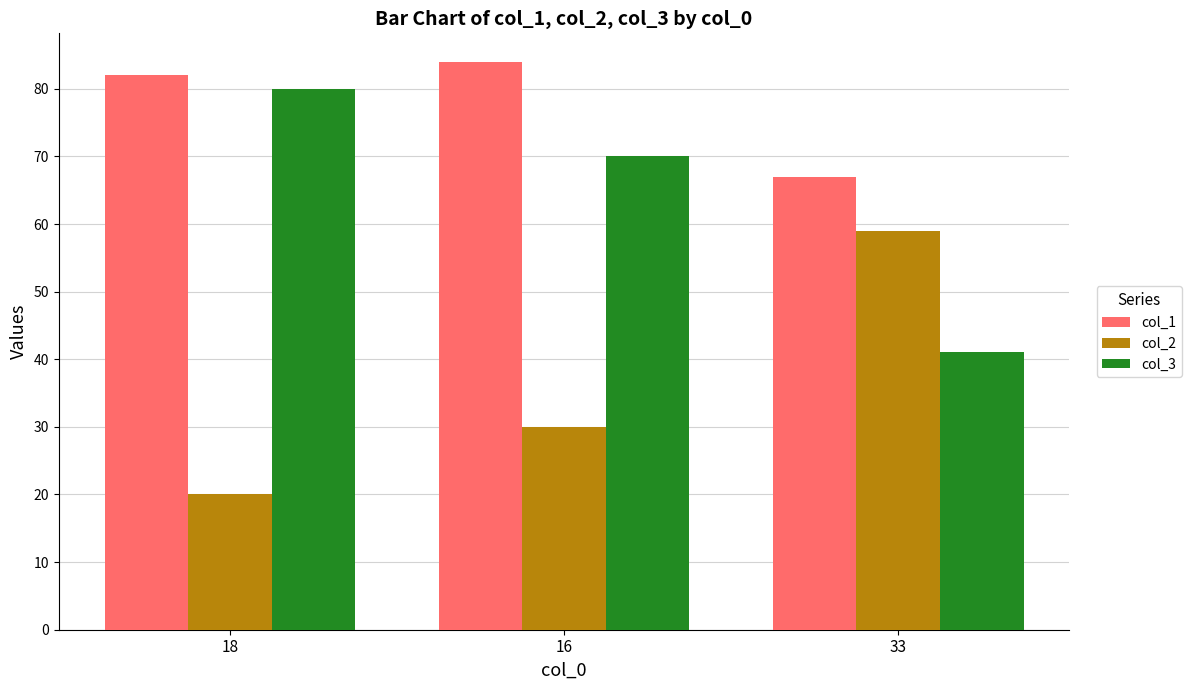

Reading left to right, list all the values displayed in this chart.

col_1: 82	84	67
col_2: 20	30	59
col_3: 80	70	41